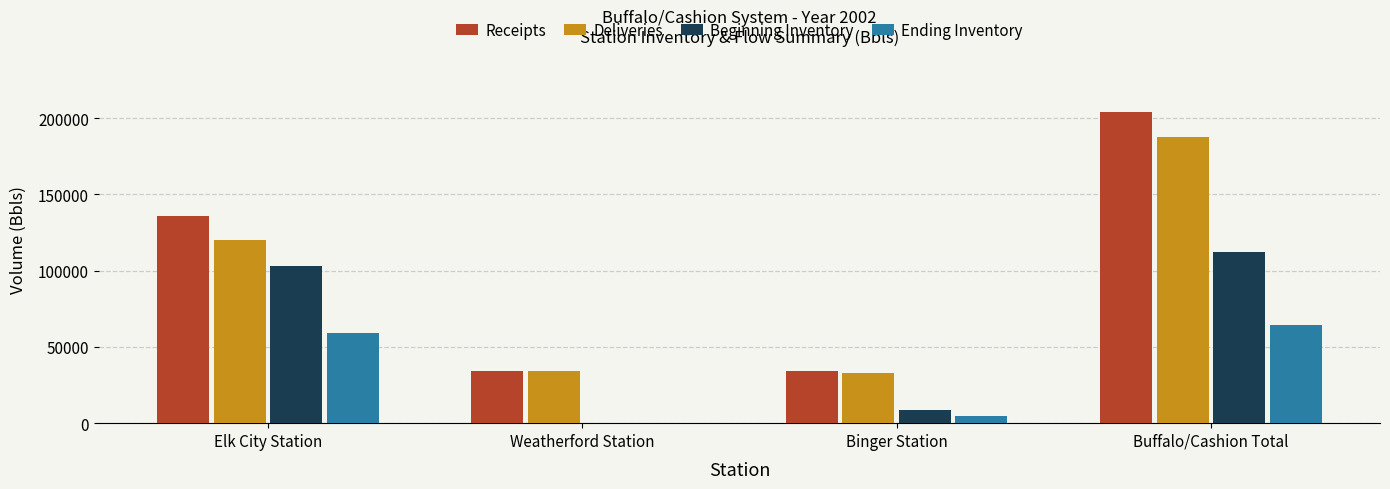

Which series changed the most between Binger Station and Buffalo/Cashion Total?

Receipts